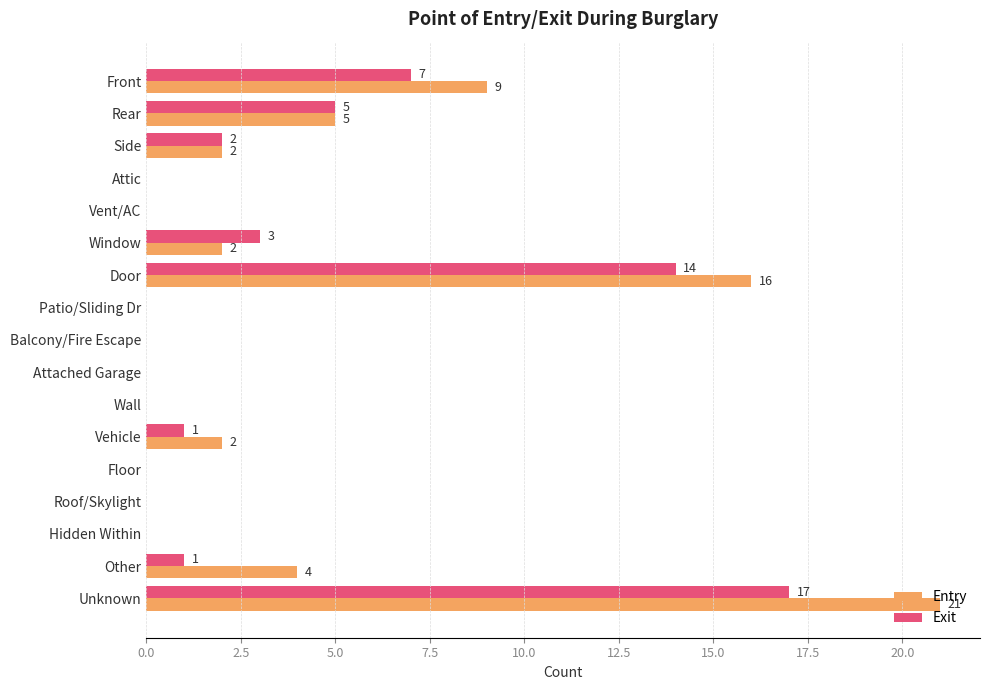

What is the total value across all series at Window?

5